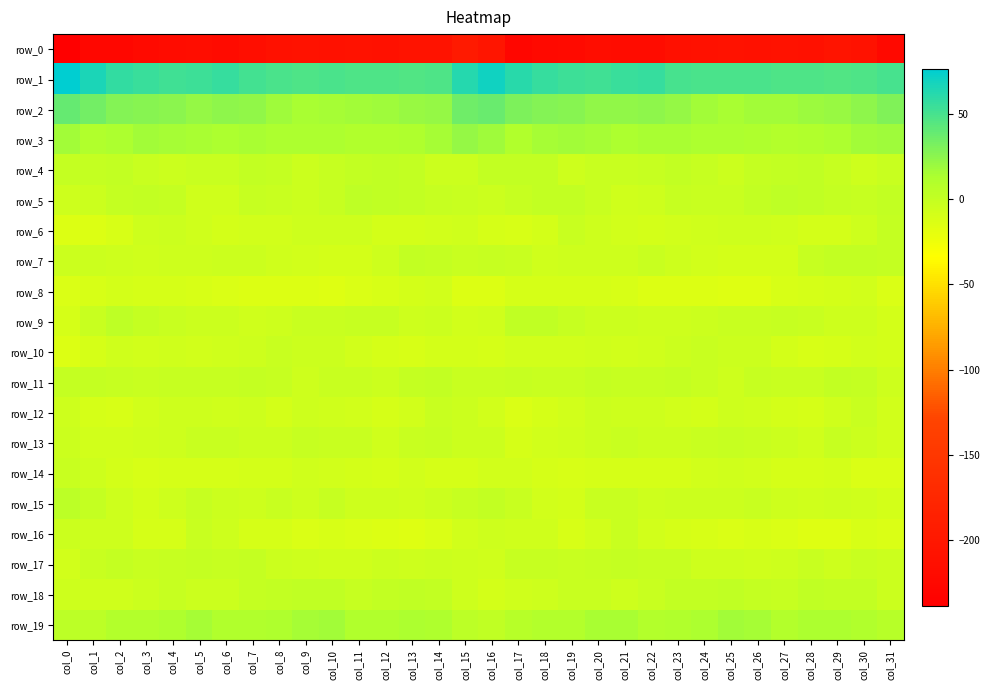

At which category does the chart reach its minimum across all series?

col_0